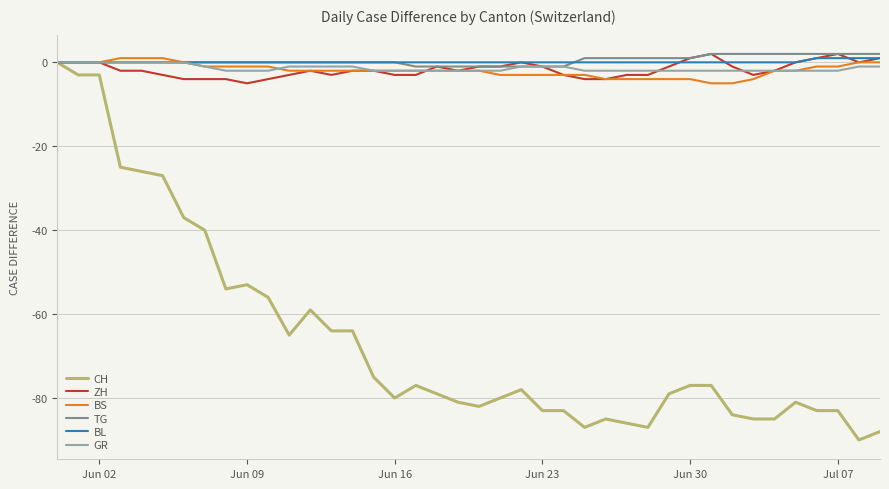

Which series has the largest range (max minus min)?

CH